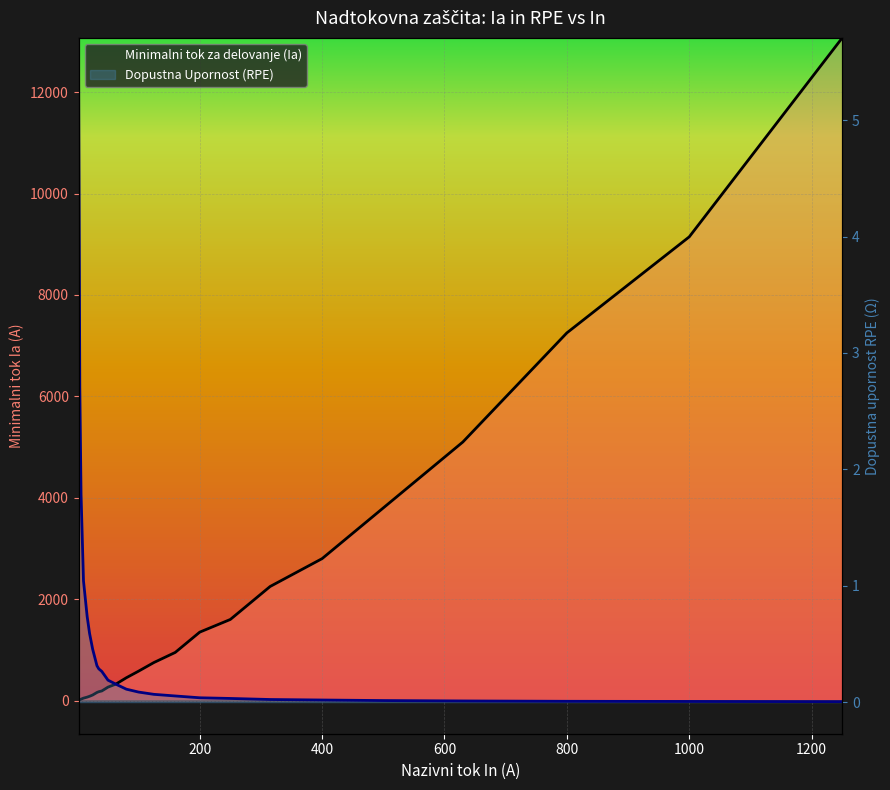

Reading left to right, list all the values displayed in this chart.

Minimalni tok za delovanje (Ia): 9.2	18.5	28.0	48.0	68.0	85.0	110.0	160.0	175.0	190.0	265.0	325.0	450.0	580.0	750.0	950.0	1350.0	1600.0	2250.0	2800.0	3800.0	5100.0	7252.1	9146.2	13070.1
Dopustna Upornost (RPE): 5.4	2.7	1.8	1.0	0.7	0.6	0.5	0.3	0.3	0.3	0.2	0.2	0.1	0.1	0.1	0.1	0.0	0.0	0.0	0.0	0.0	0.0	0.0	0.0	0.0